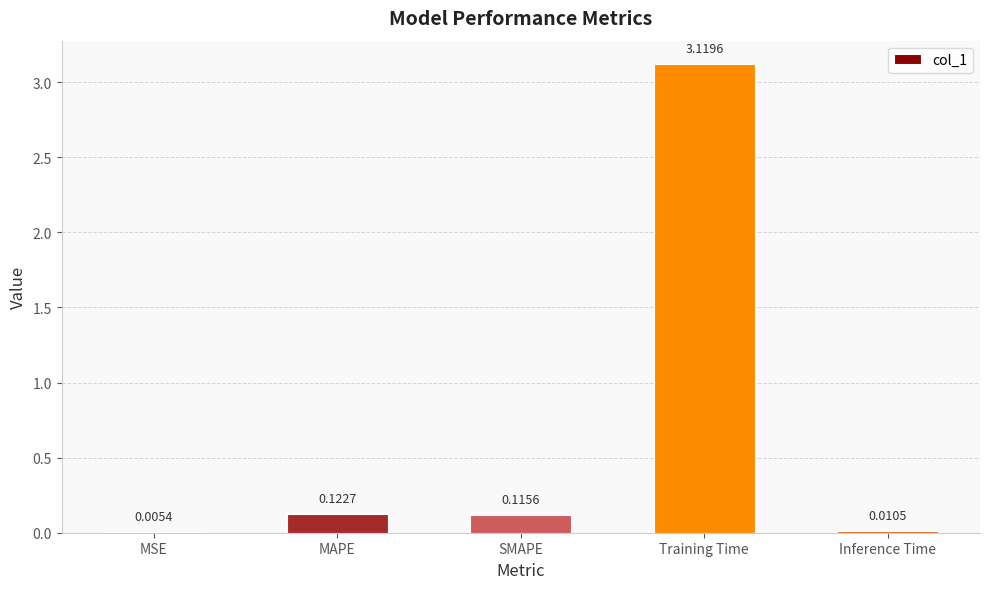

Is it true that the value at Training Time is 5.4?

False